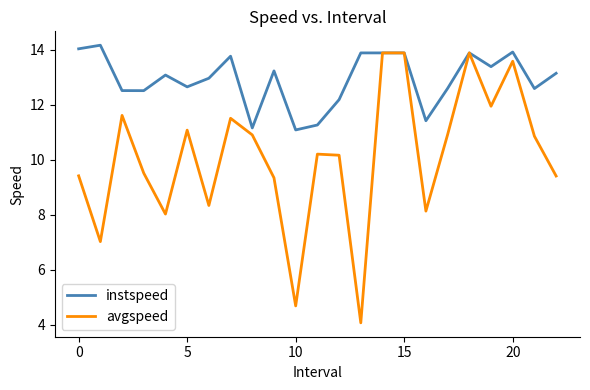

What are all the series names shown in the legend?

instspeed, avgspeed